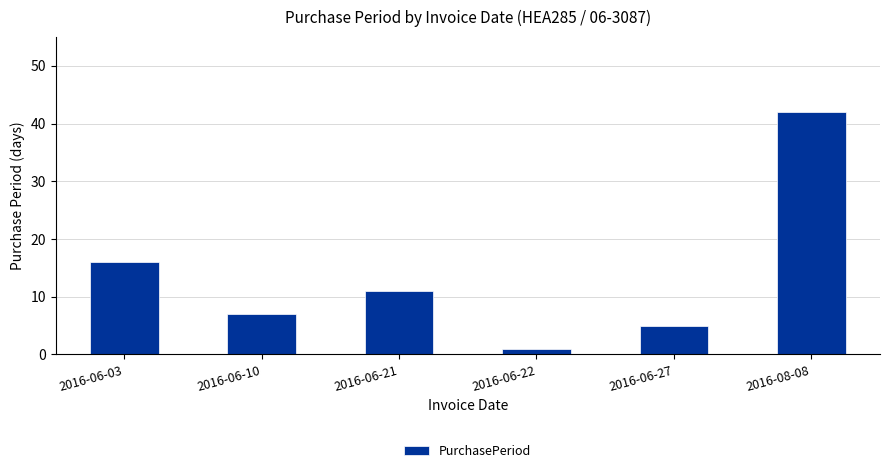

How many distinct data groups are displayed?

1